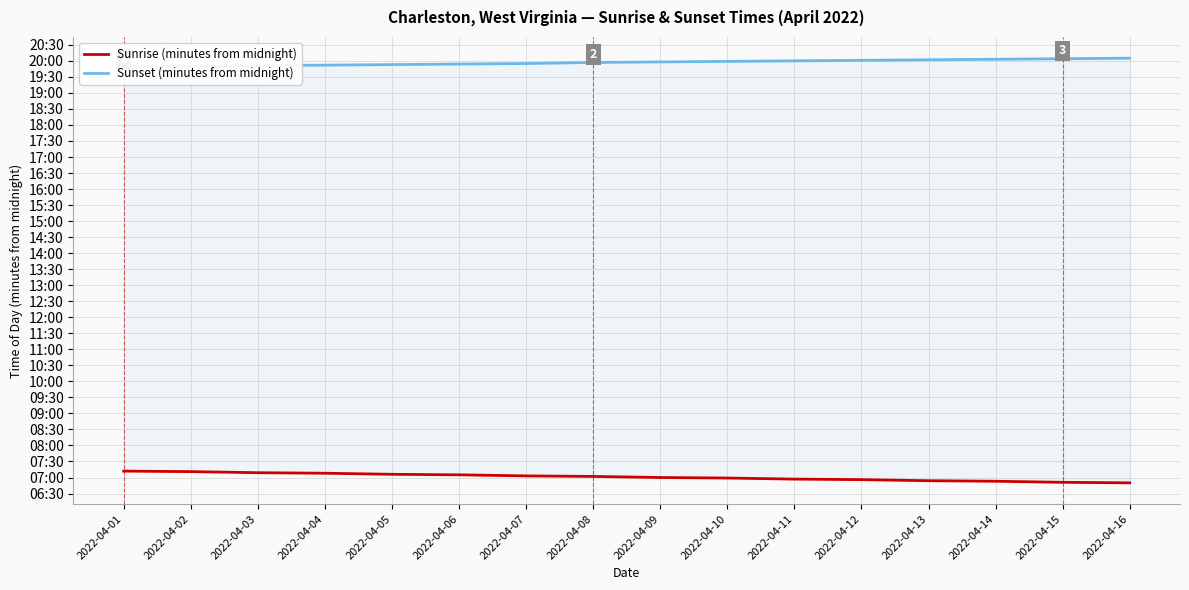

What are all the series names shown in the legend?

Sunrise (minutes from midnight), Sunset (minutes from midnight)